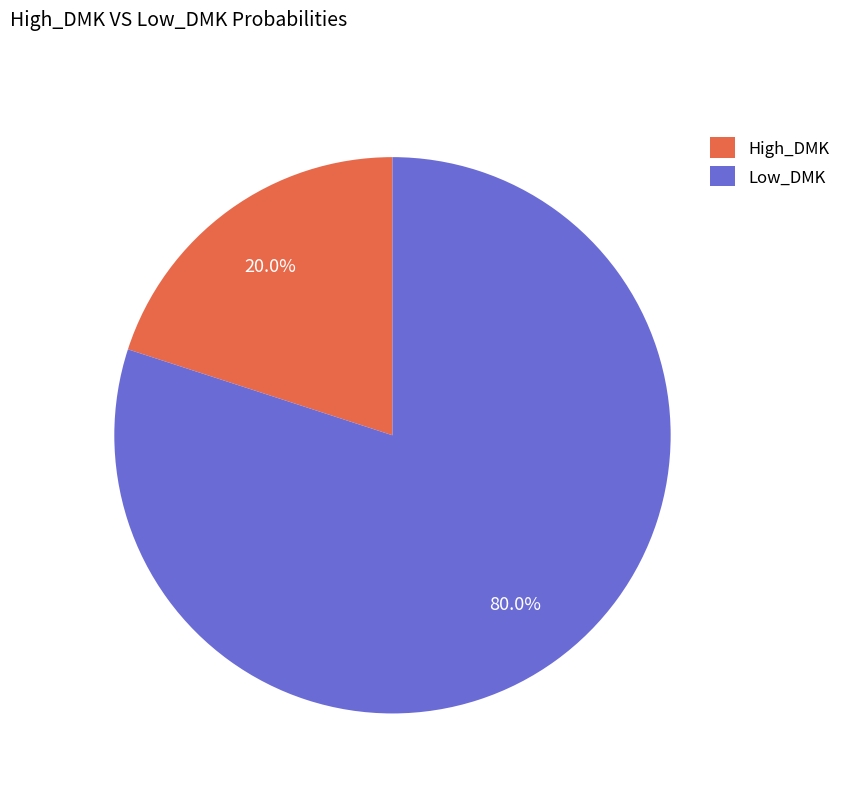

What is the total percentage of High_DMK and Low_DMK?

100.0%